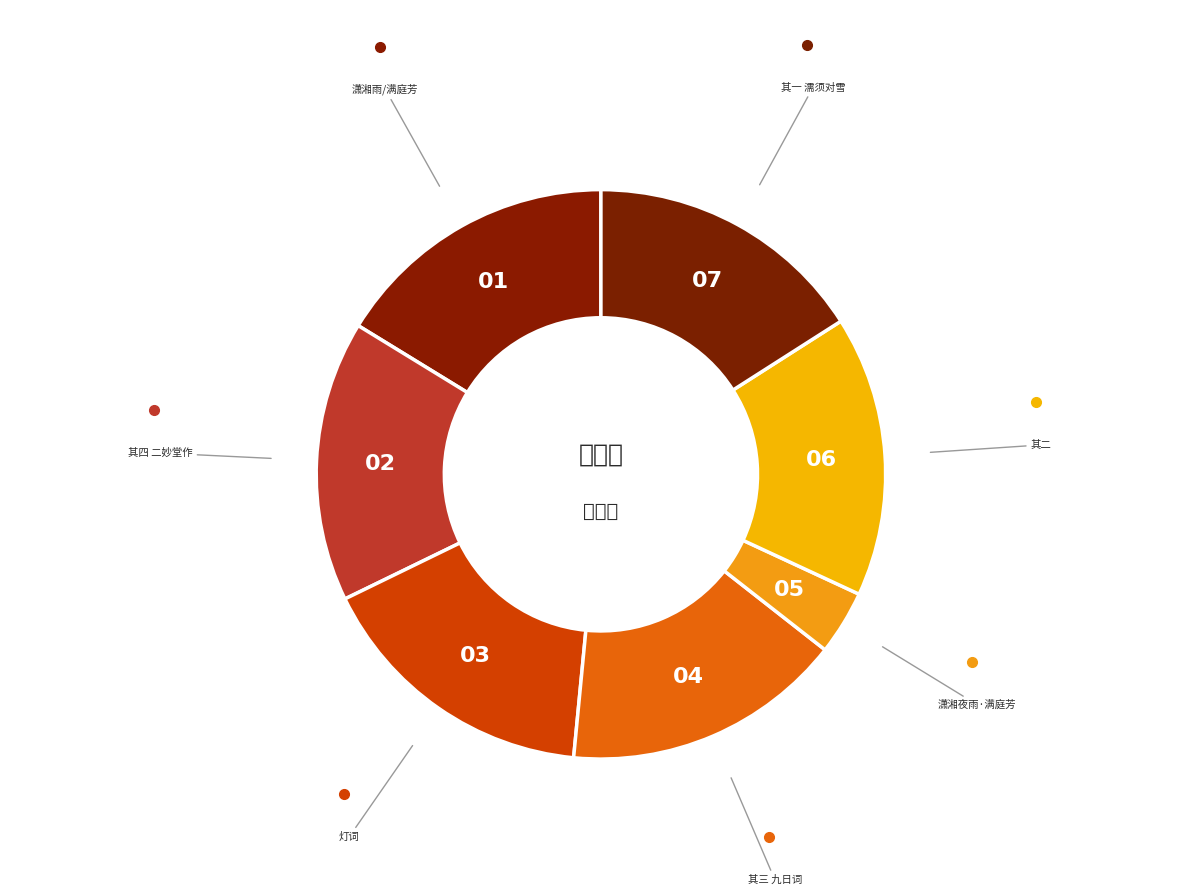

How many slices are in this pie chart?

7